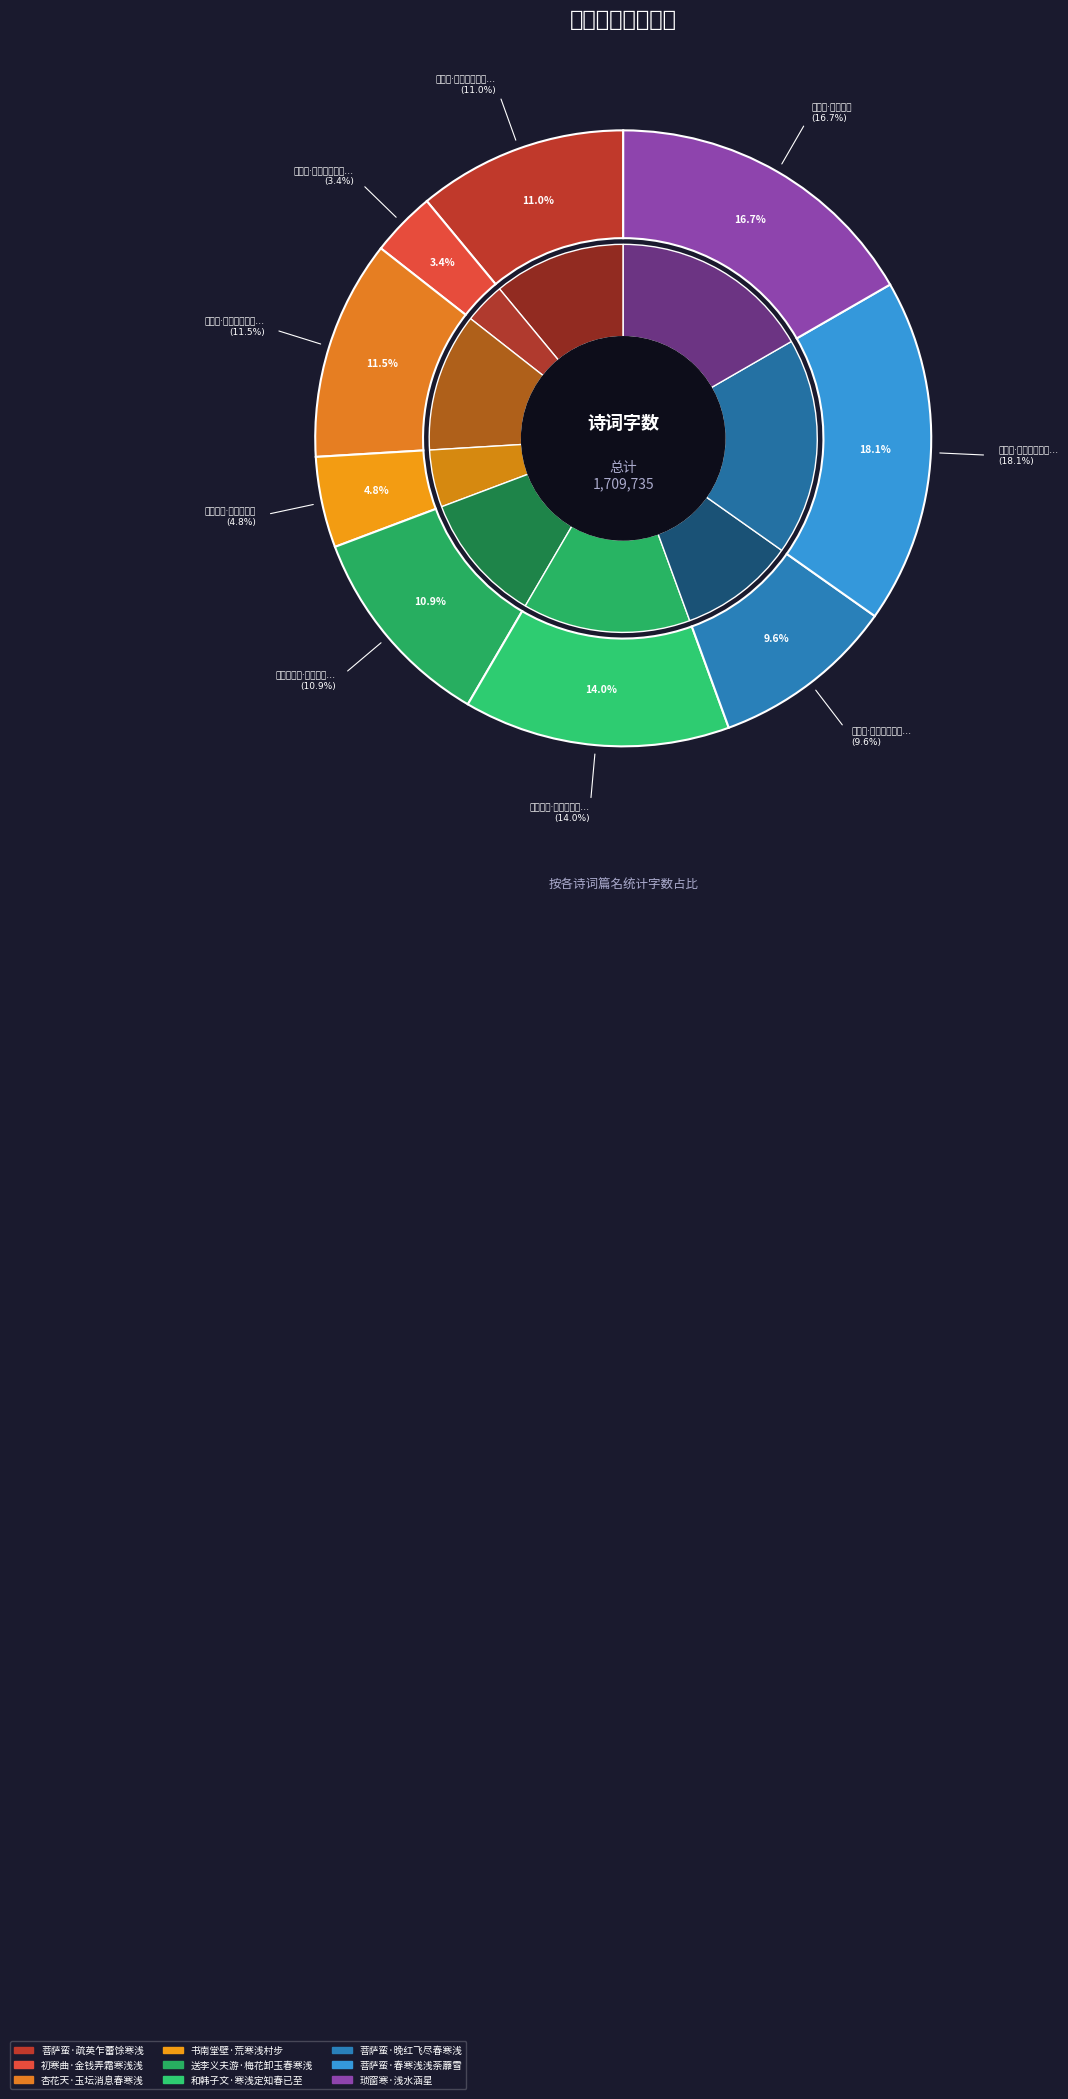

Count the number of slices in the pie.

9